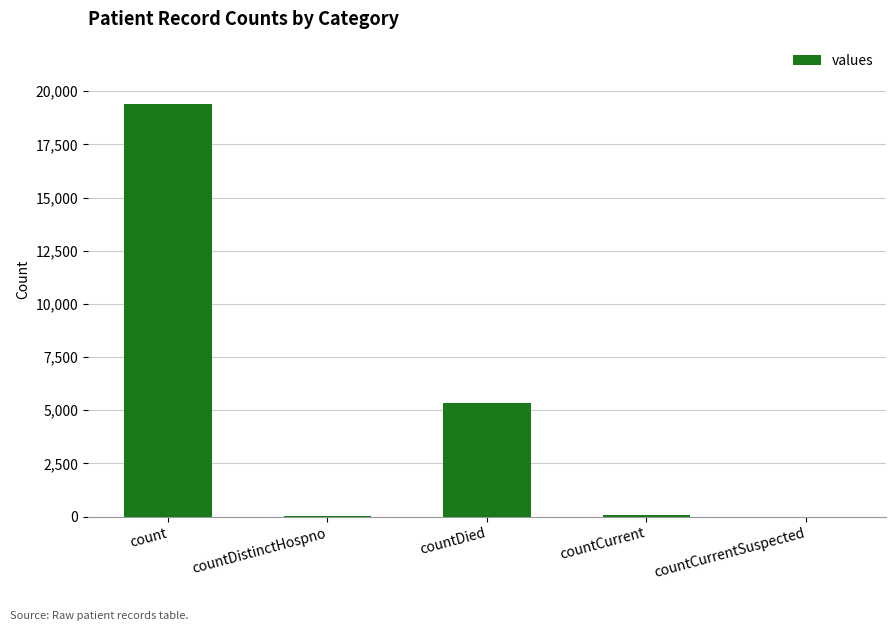

Is it true that the value at countDied is 3384?

False